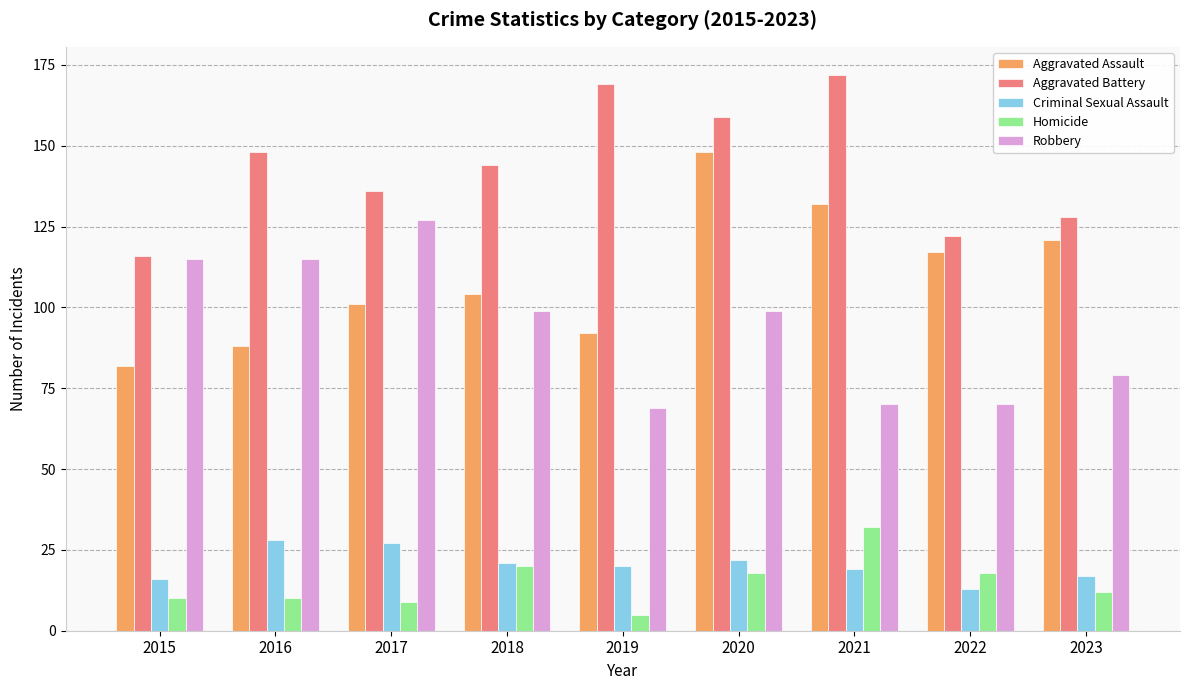

True or false: Aggravated Battery has a value of 49 at 2019.

False